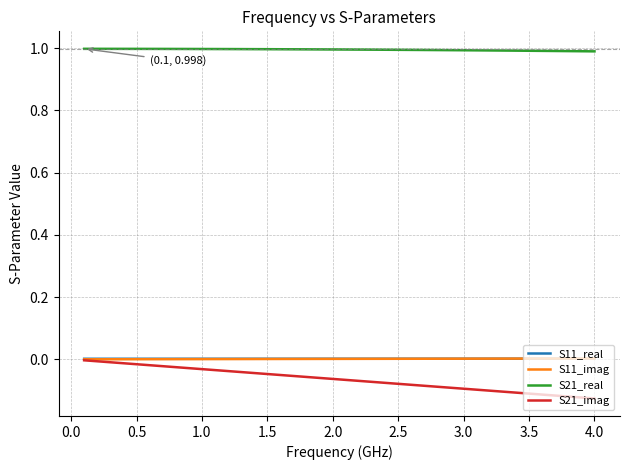

True or false: S21_real and S21_imag intersect in this chart.

False